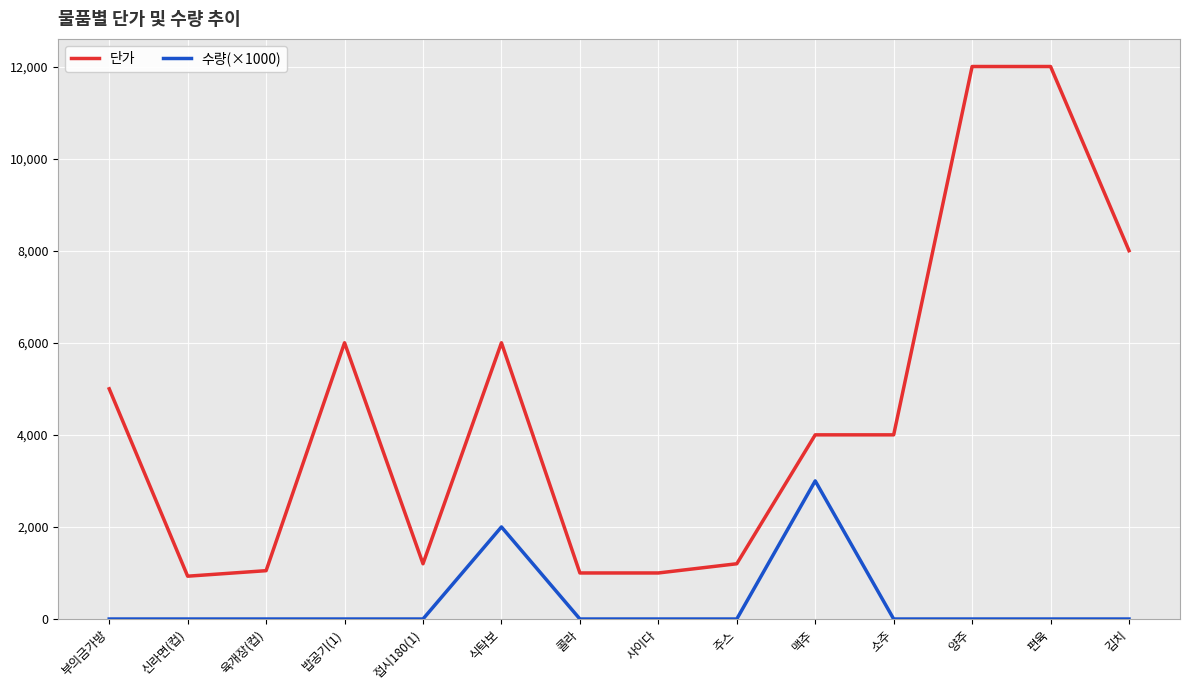

True or false: 수량(×1000) has more than 0 interior local peaks.

True